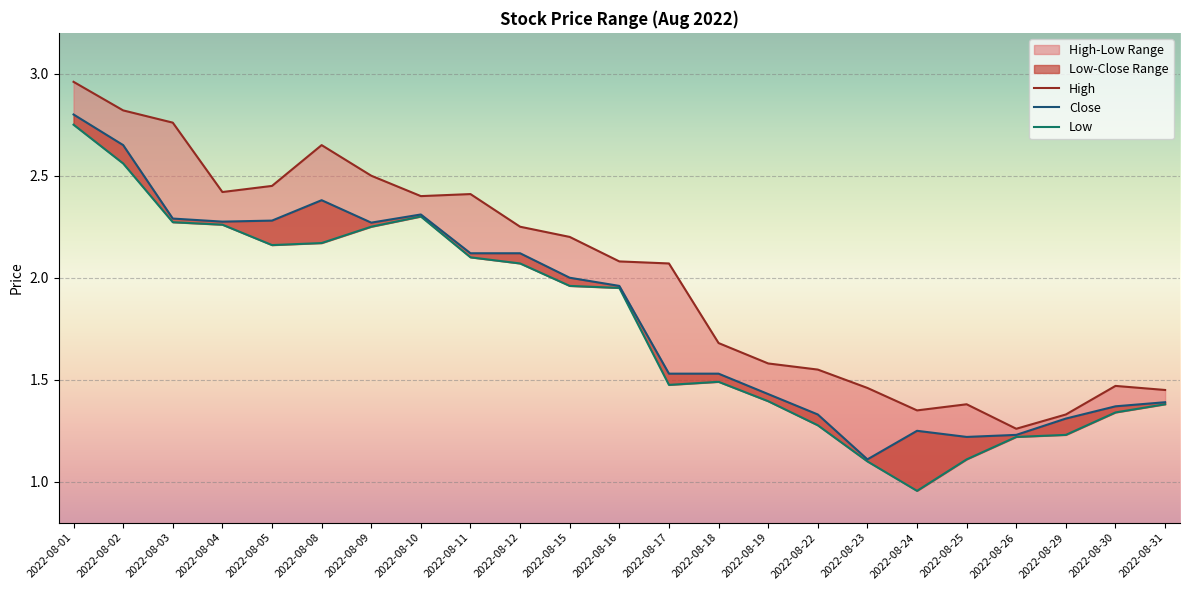

Count the number of categories in the chart.

23